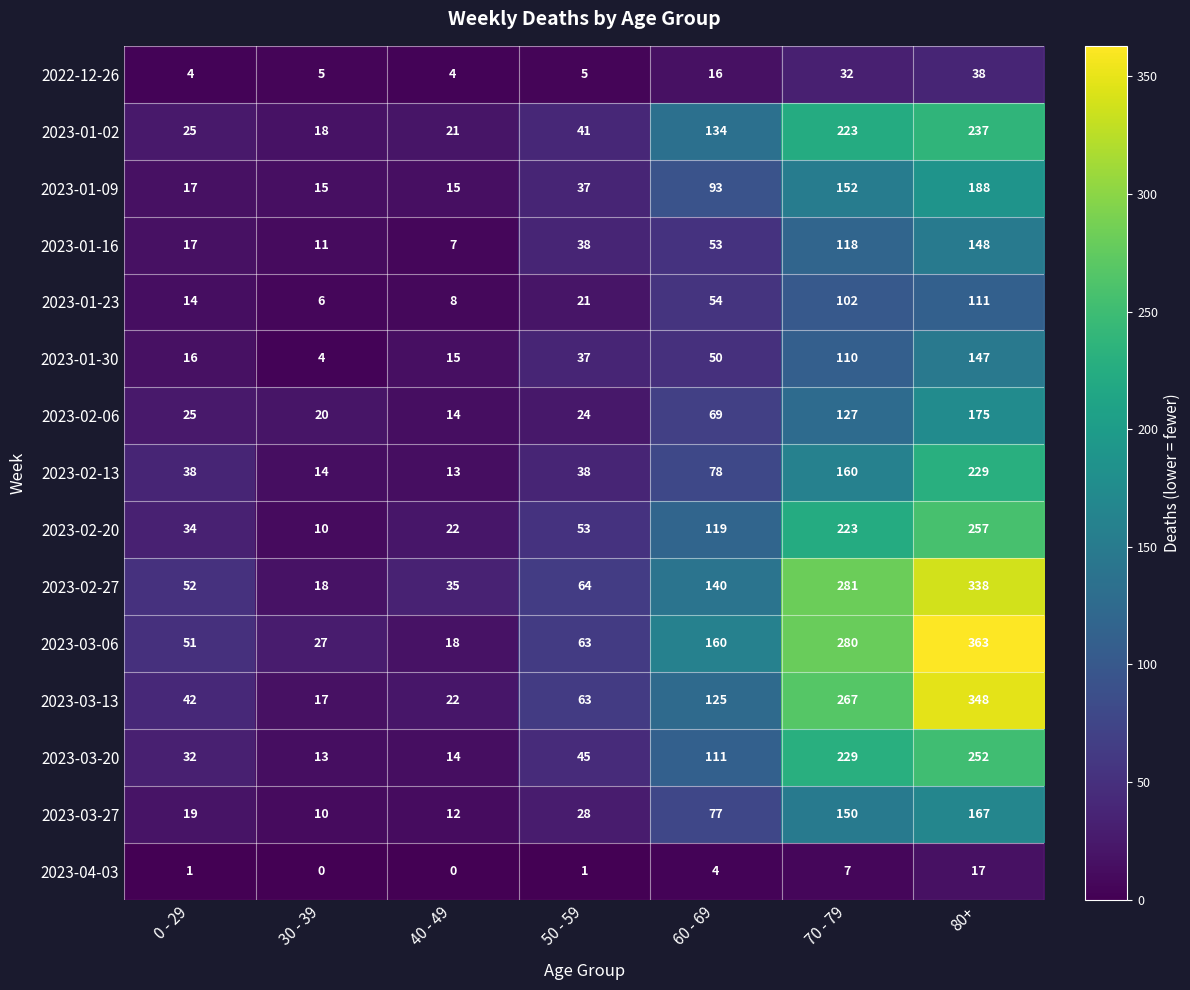

Which series has the largest range (max minus min)?

2023-03-06